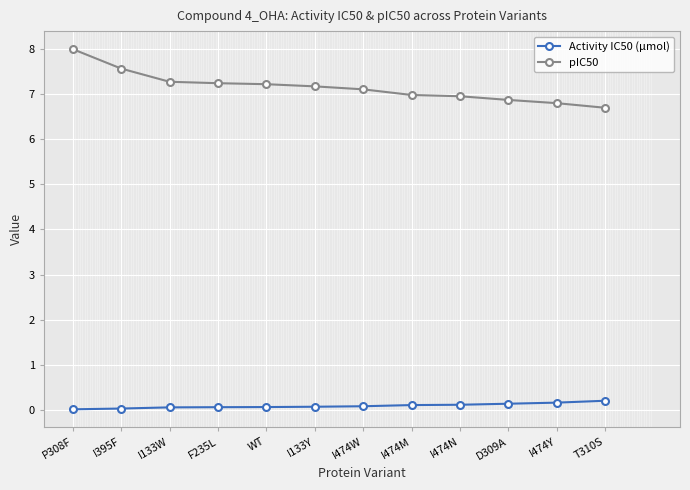

What is the approximate value of pIC50 at I474N?

7.0